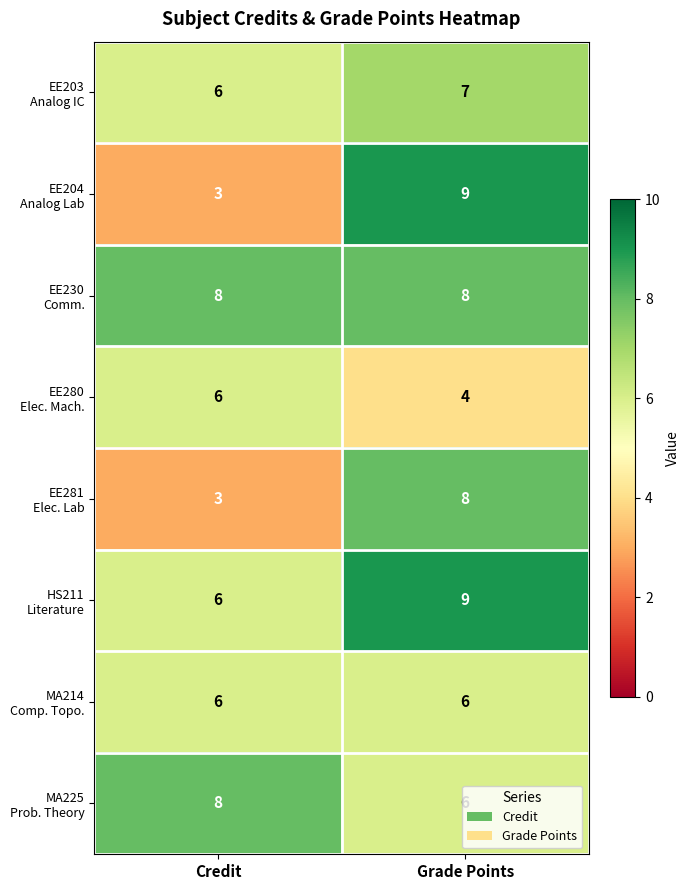

At which category is the sum across all series the highest?

Grade Points